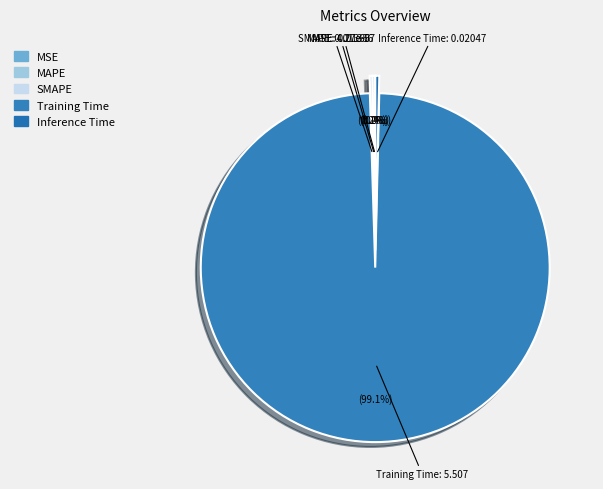

Does Training Time account for over 50% of the chart?

Yes